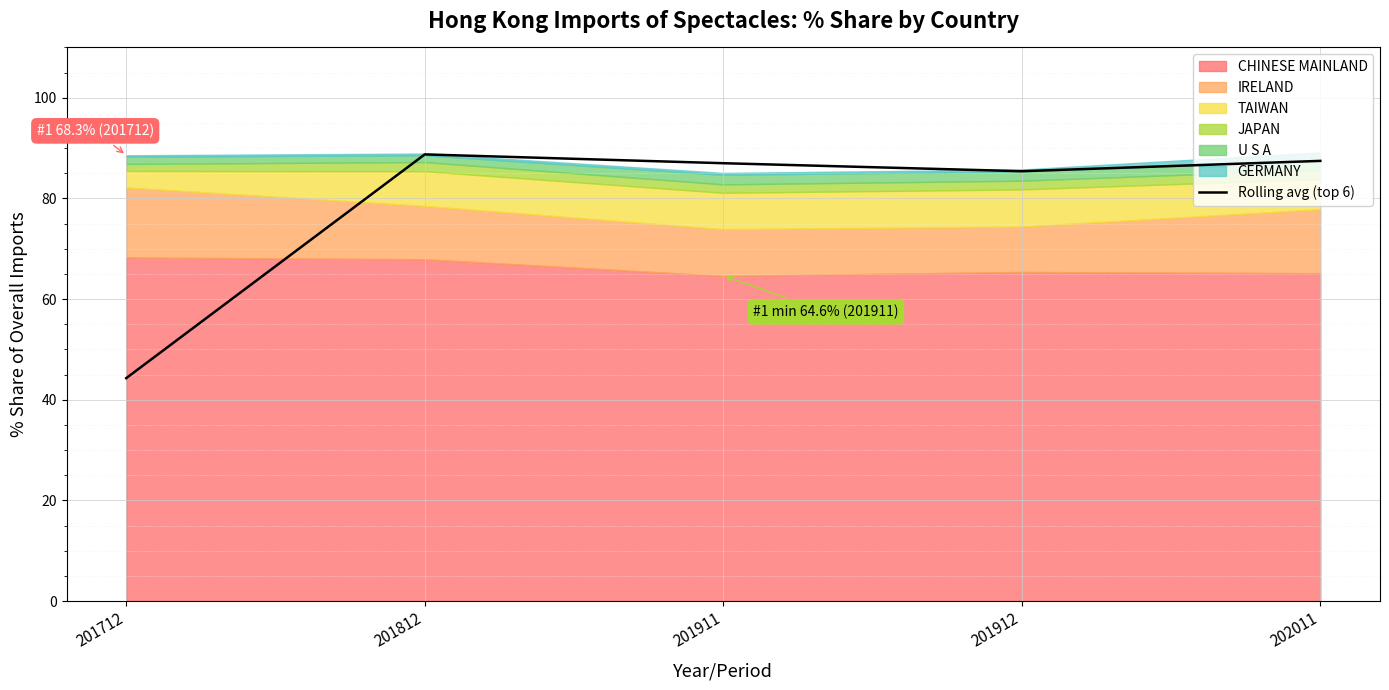

Rank the categories by value from lowest to highest.

201712, 201912, 201911, 202011, 201812